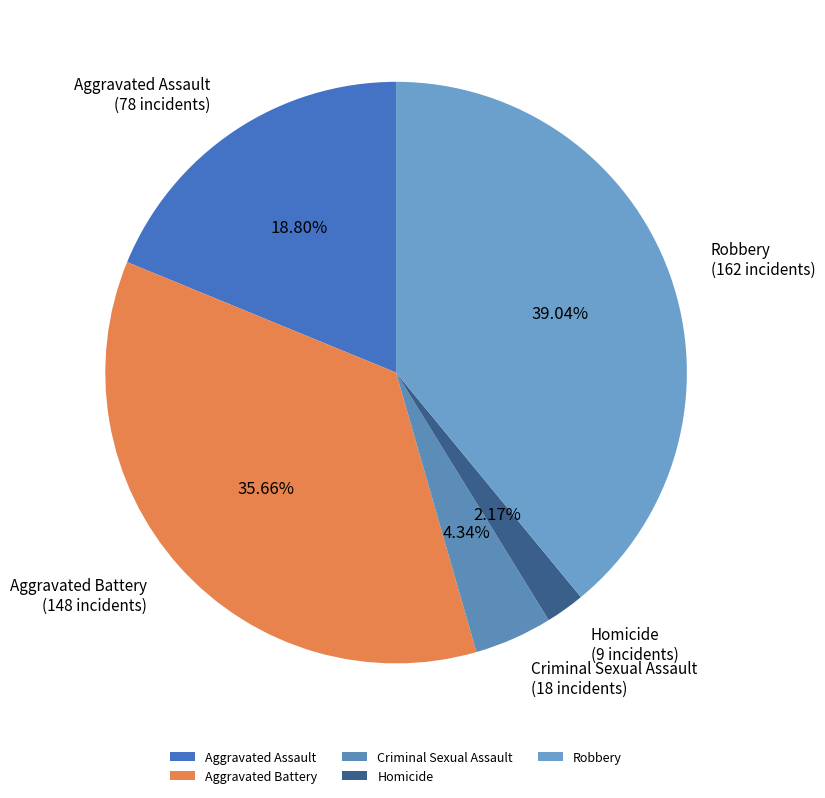

To the nearest percent, what is the difference between the largest and smallest slice percentages?

37%